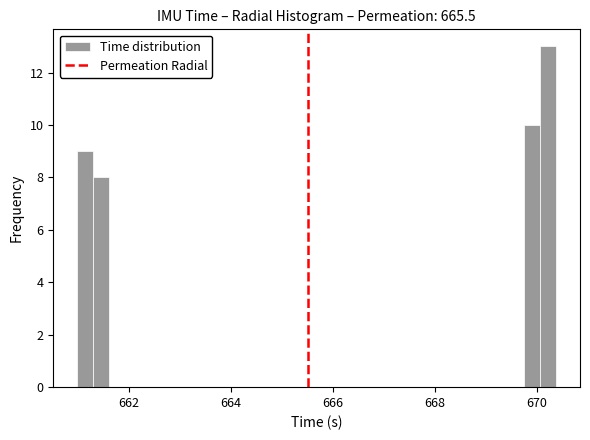

Around what value on the x-axis is the tallest bar? Give the approximate position of its centre, as read against the axis.

670.2